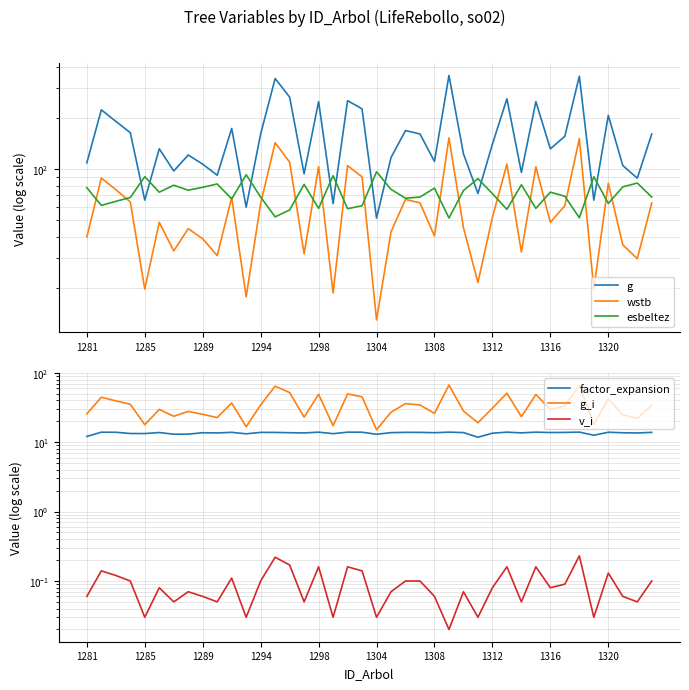

True or false: factor_expansion and g intersect in this chart.

False